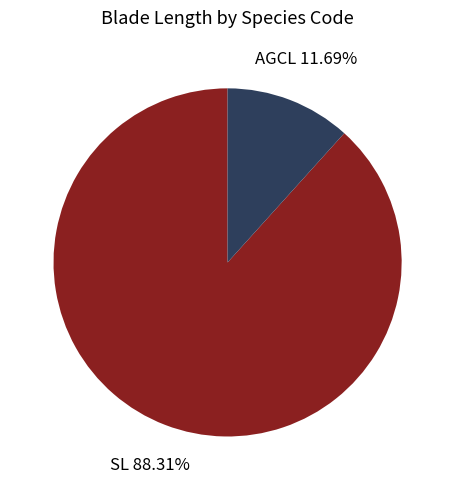

How many segments does this pie chart have?

2